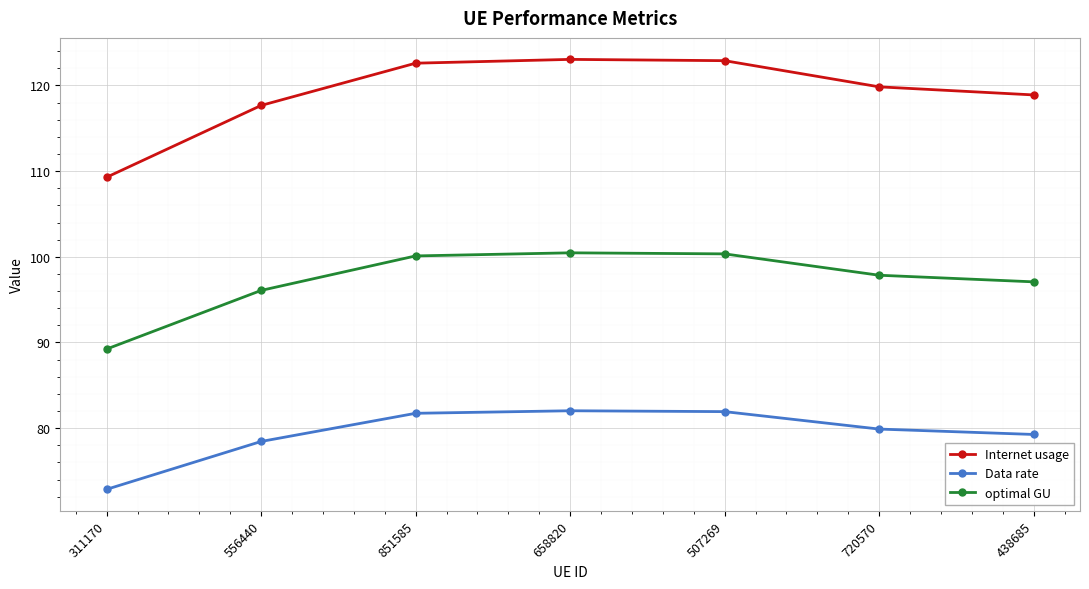

What is the label of the 3rd point from the right?

507269